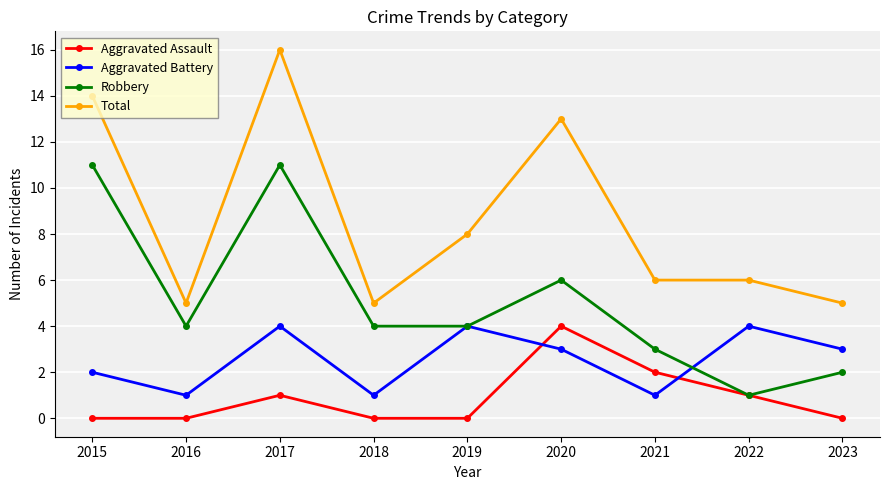

The Aggravated Battery series shows 7 at 2017. True or false?

False